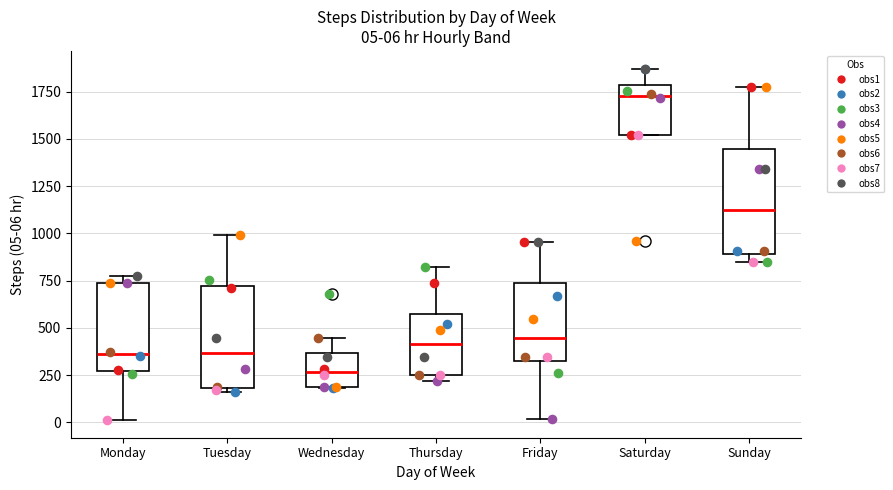

Which box has the lowest median line?

Wednesday